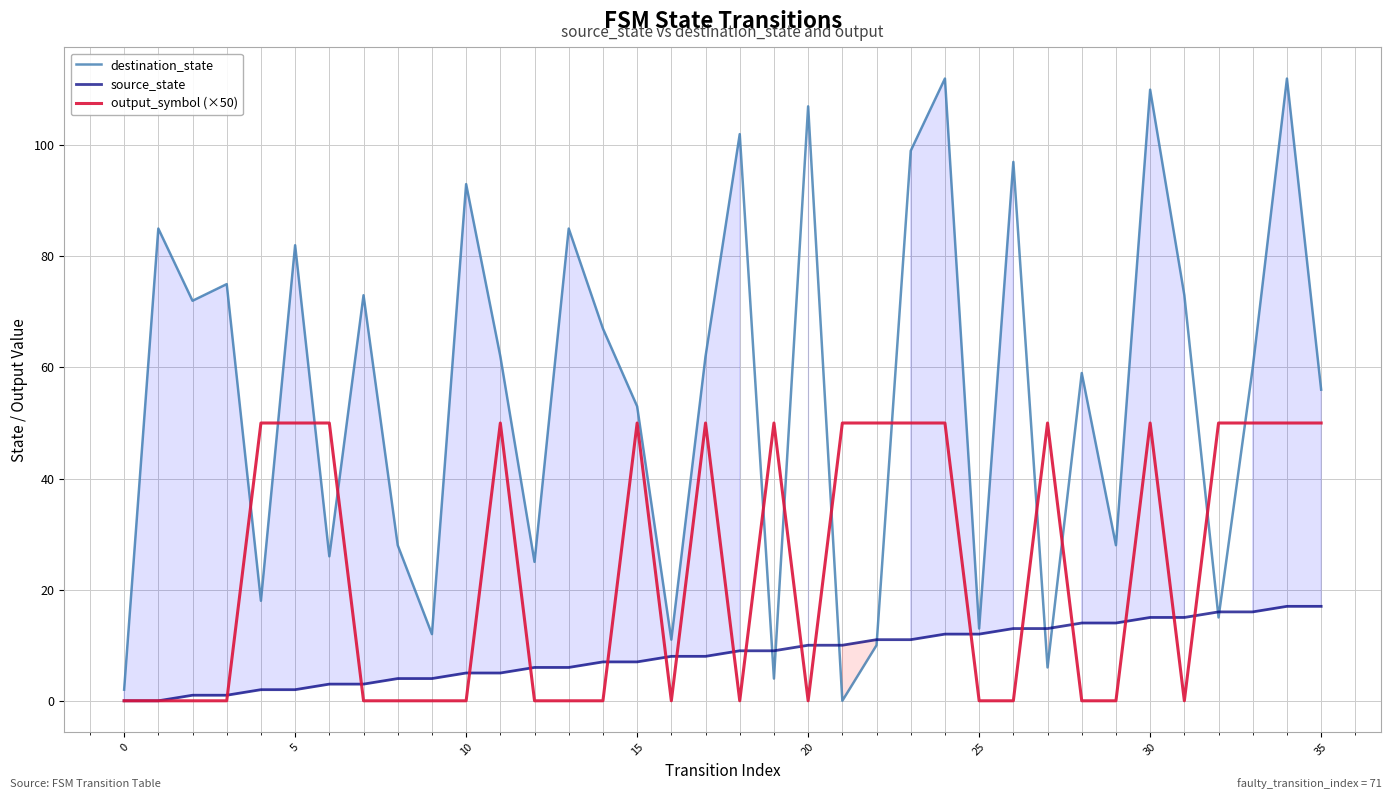

In destination_state, how many points are lower than both neighbors (excluding endpoints)?

12